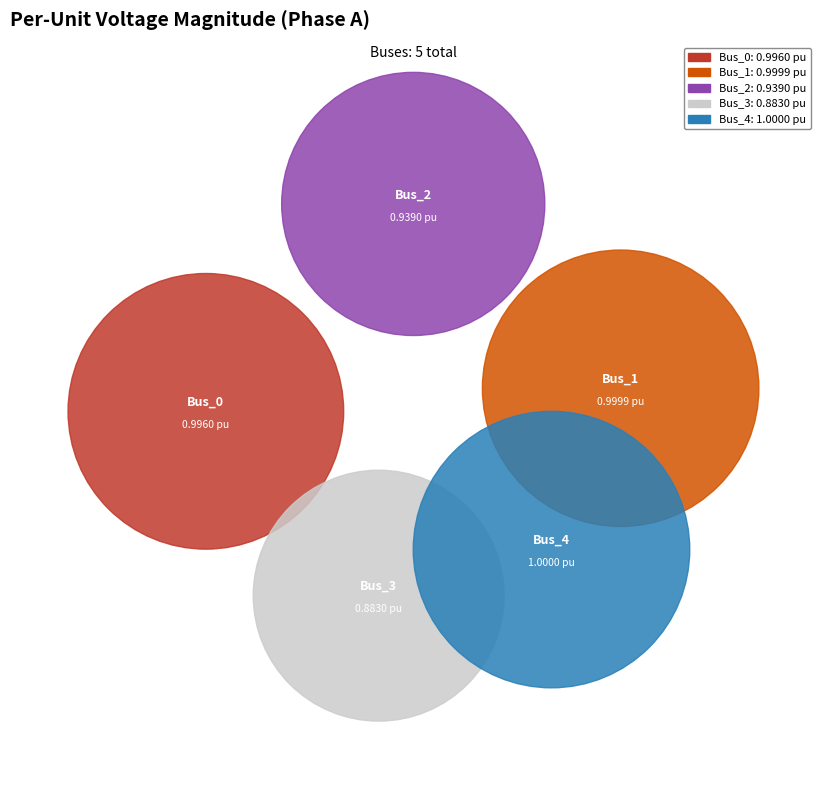

How many slices are in this pie chart?

5